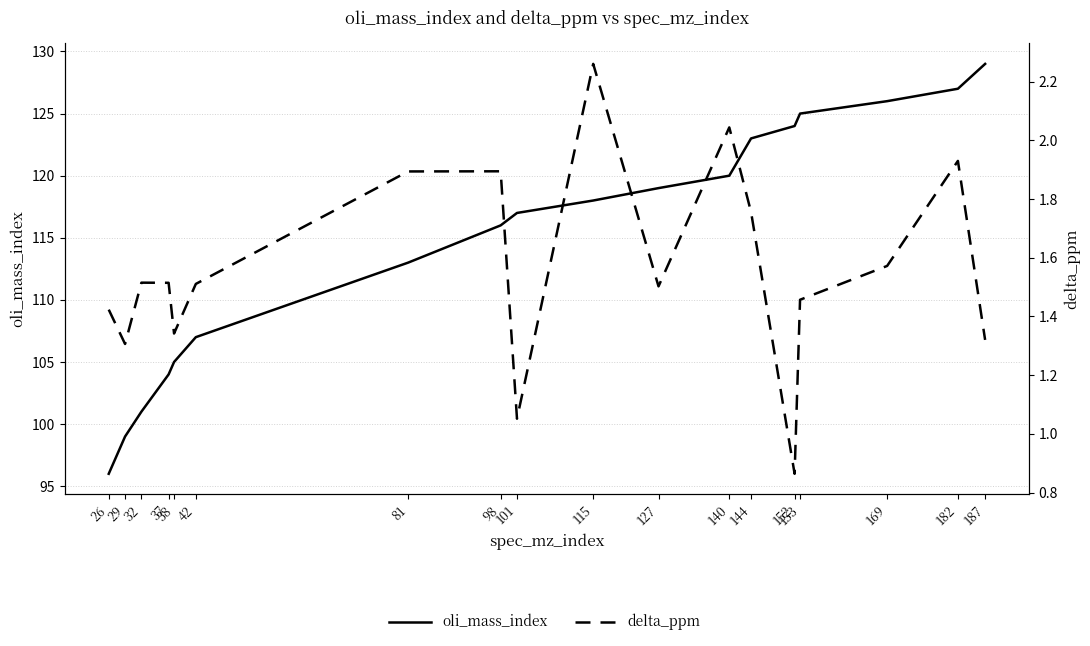

Which series has the largest range (max minus min)?

oli_mass_index